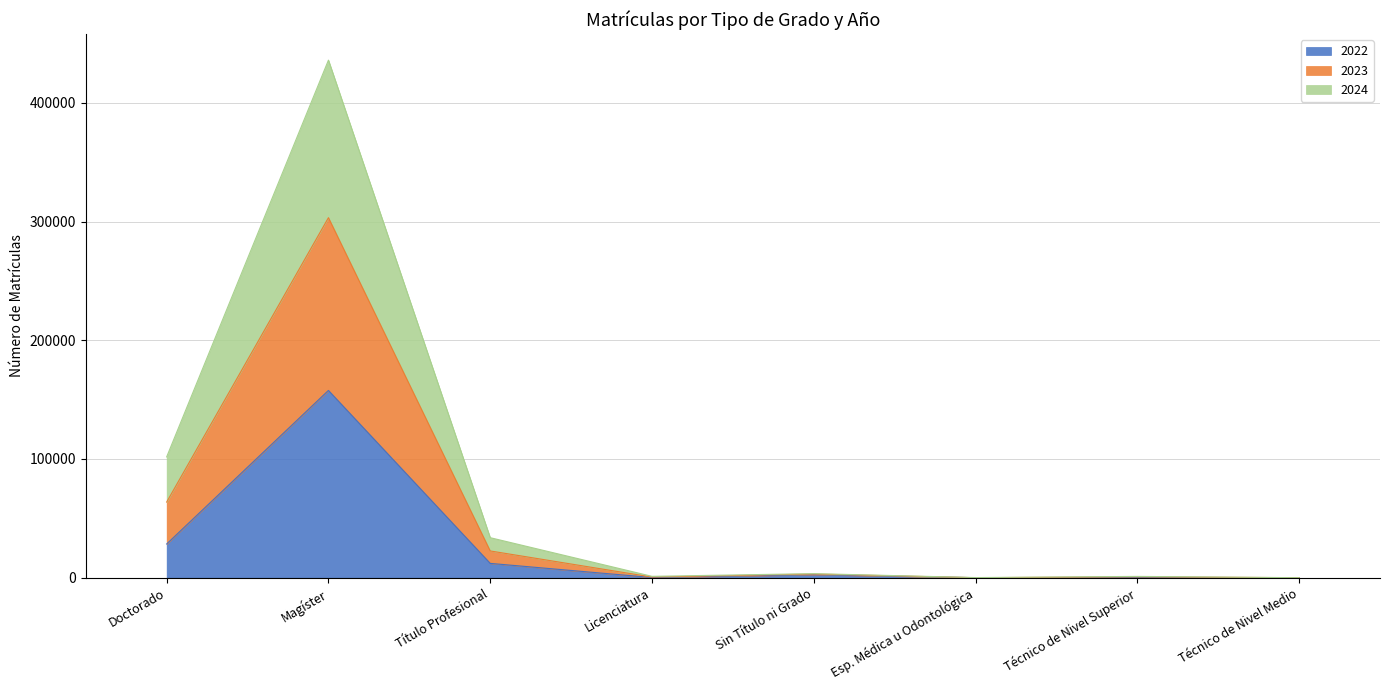

The 2023 series shows 171527 at Magíster. True or false?

False